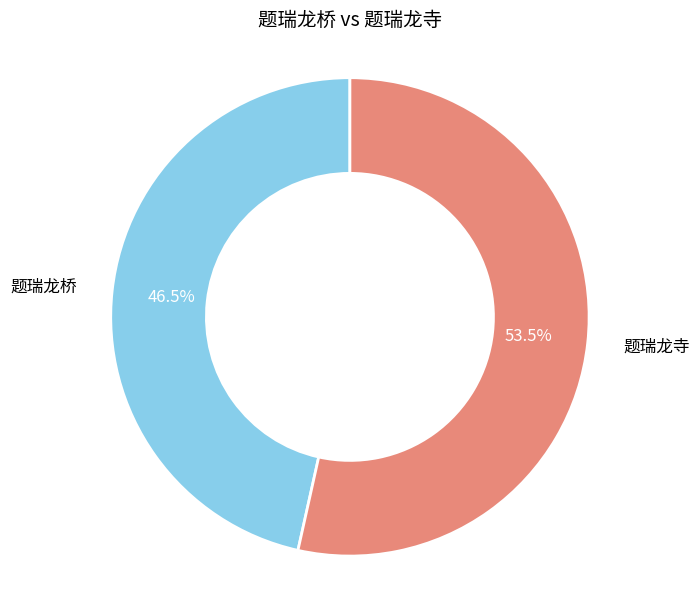

Do 题瑞龙寺 and 题瑞龙桥 together represent more than half of the pie?

Yes